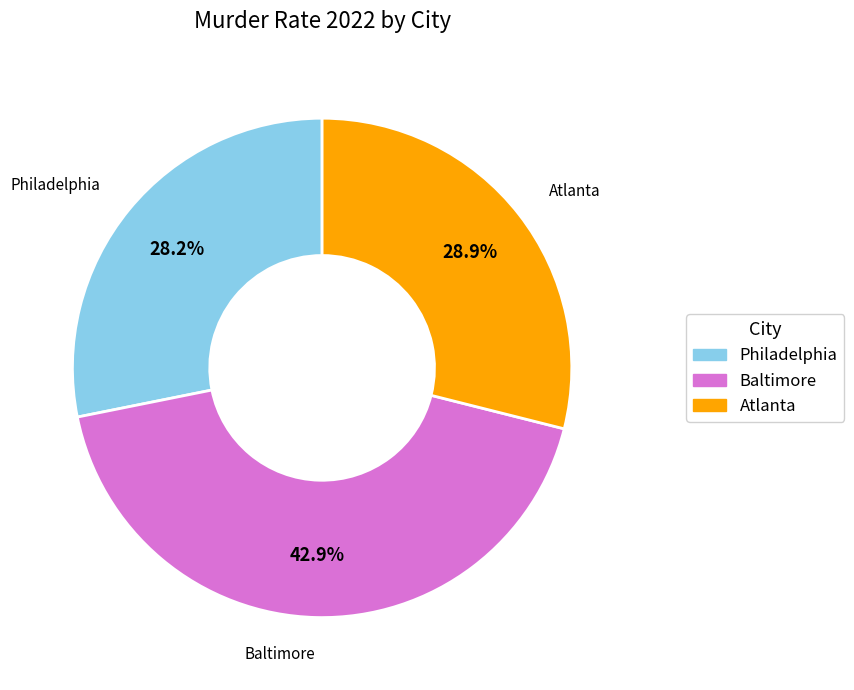

How much of the chart is everything except Atlanta?

71.1%